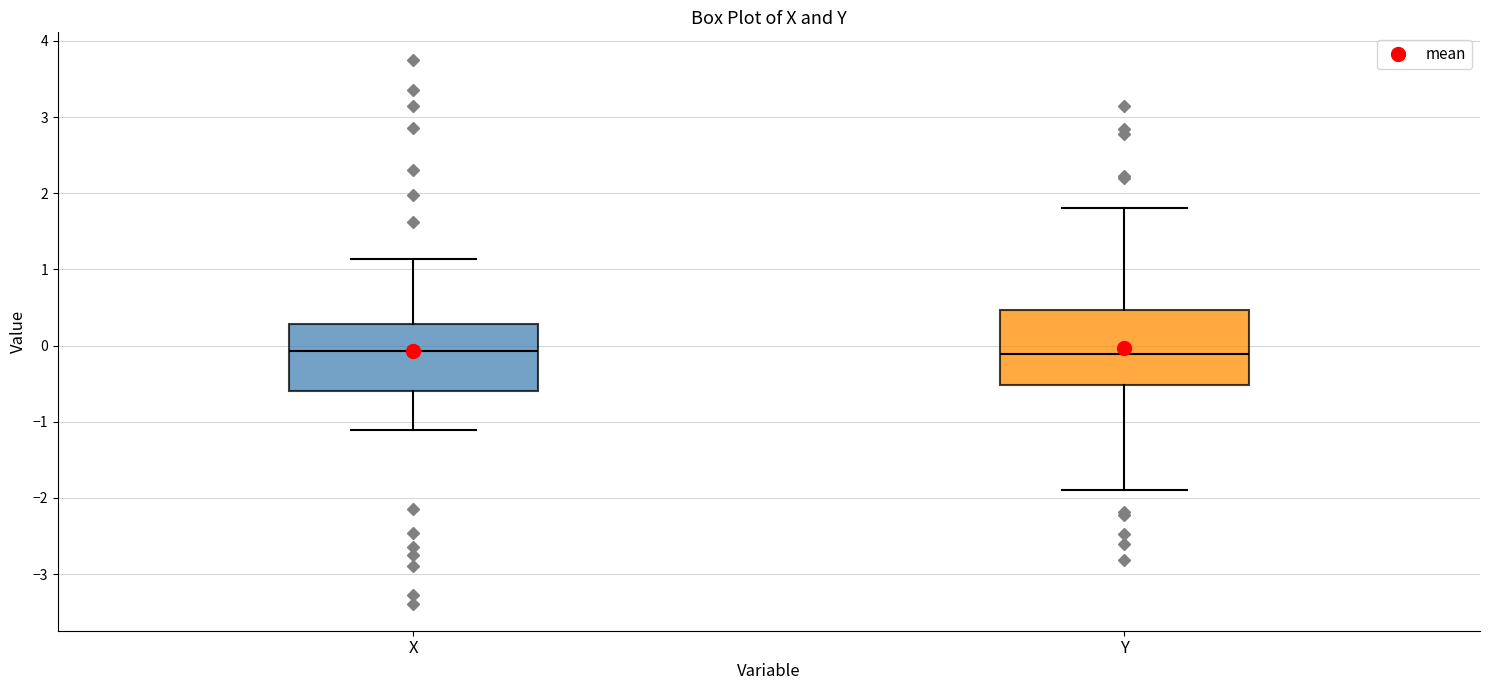

Reading left to right, read every box against the y-axis: the position of its median line, the range the box covers, and the ends of its whiskers. The values are not printed on the chart, so give them approximately, as read against the axis.

X: median -0.1, box -0.6 to 0.3, whiskers -1.1 to 1.1
Y: median -0.1, box -0.5 to 0.5, whiskers -1.9 to 1.8